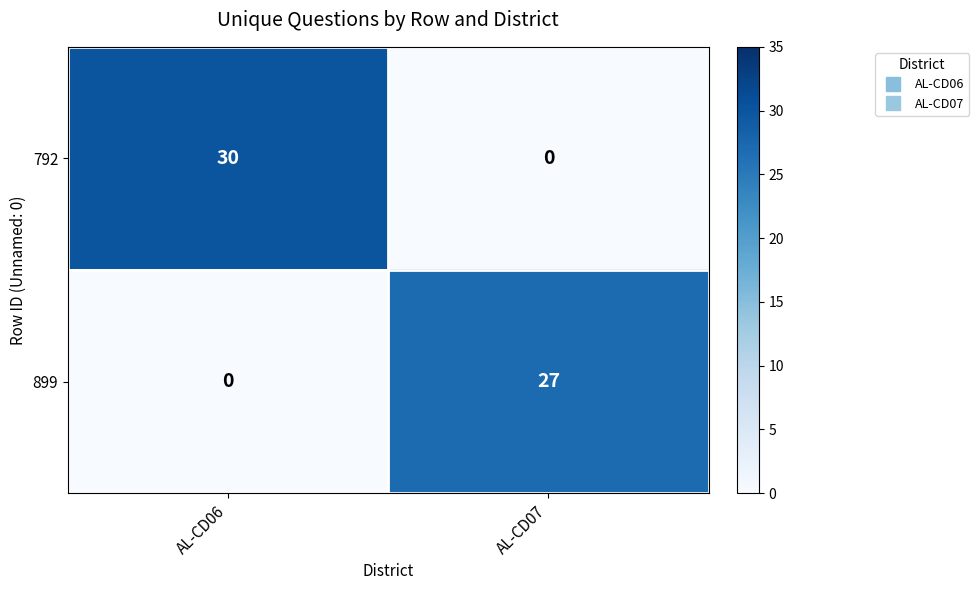

Between AL-CD06 and AL-CD07, which series saw the biggest shift?

792